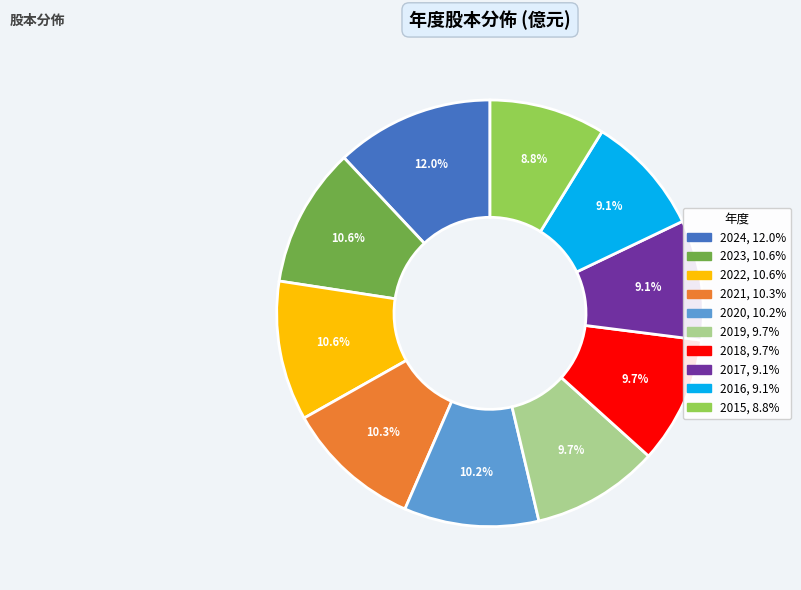

To the nearest percent, what is the average slice percentage?

10%